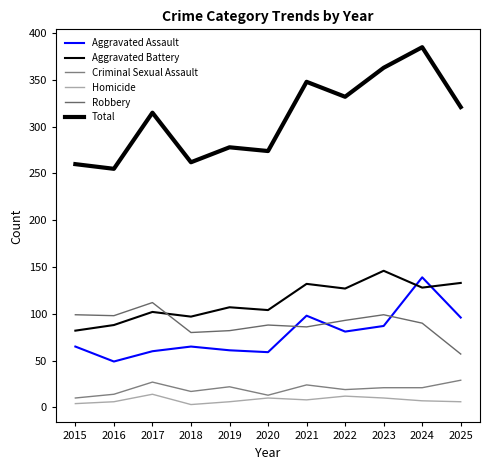

Does the chart display data point markers on the line(s)?

No